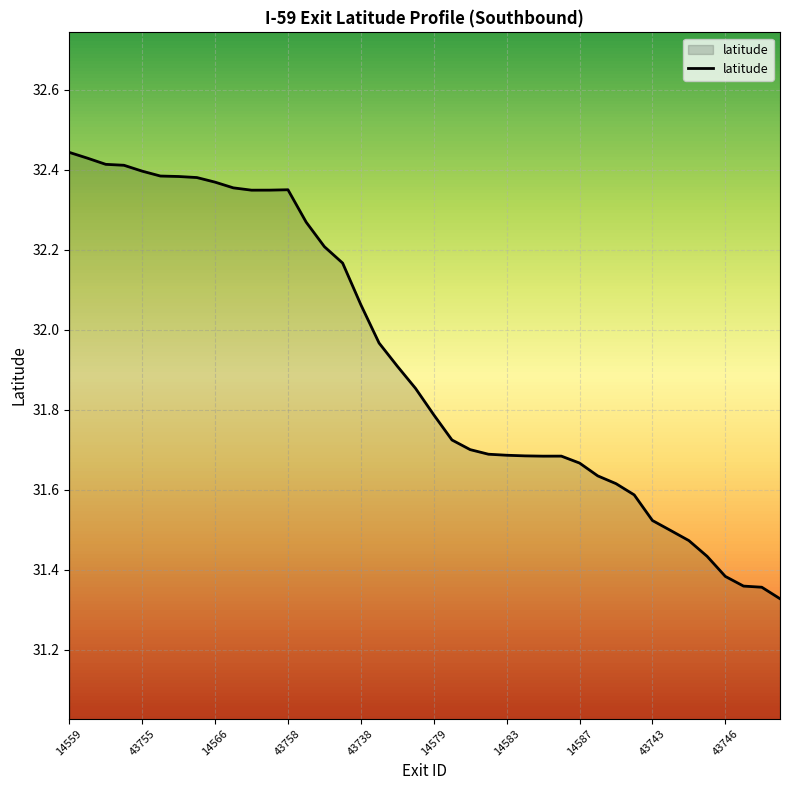

What is the average value?

31.9